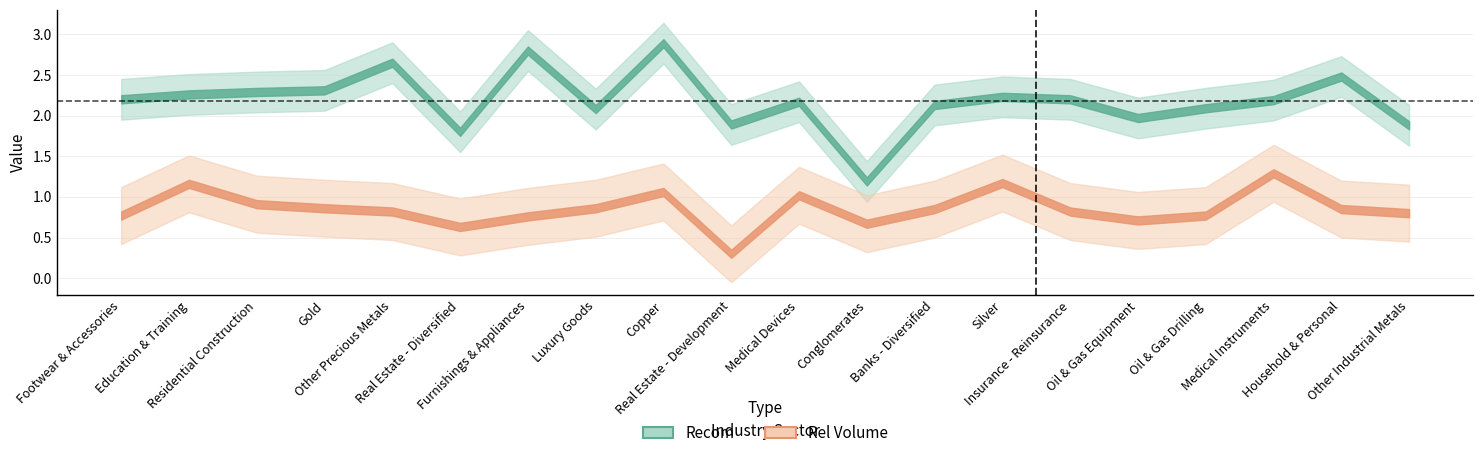

Count the number of data series in this chart.

2